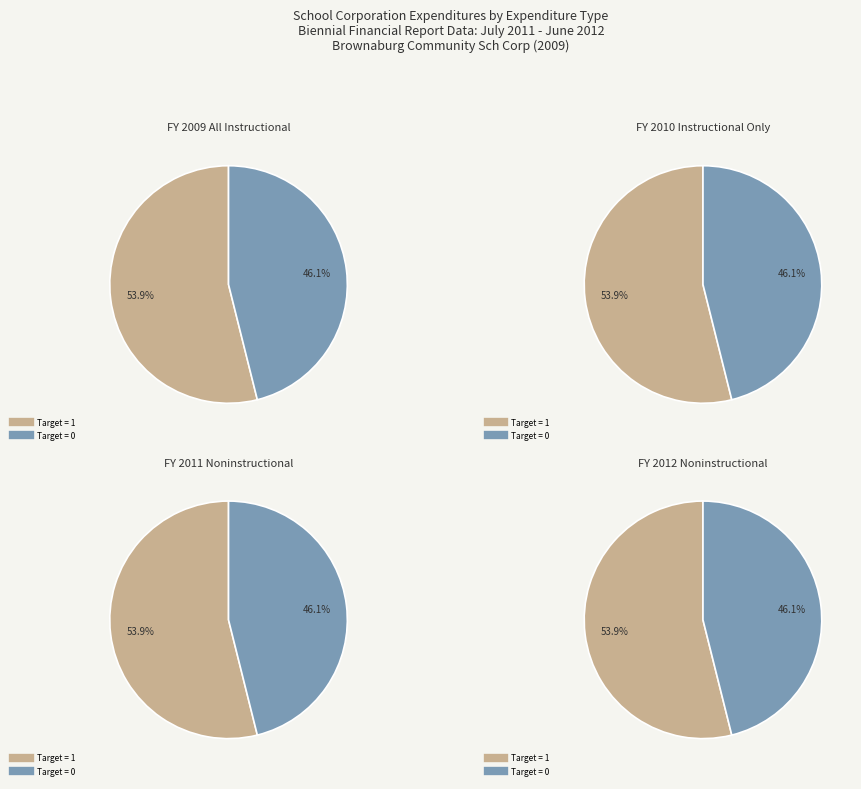

Which has a higher value, Target = 0 or Target = 1?

Target = 1